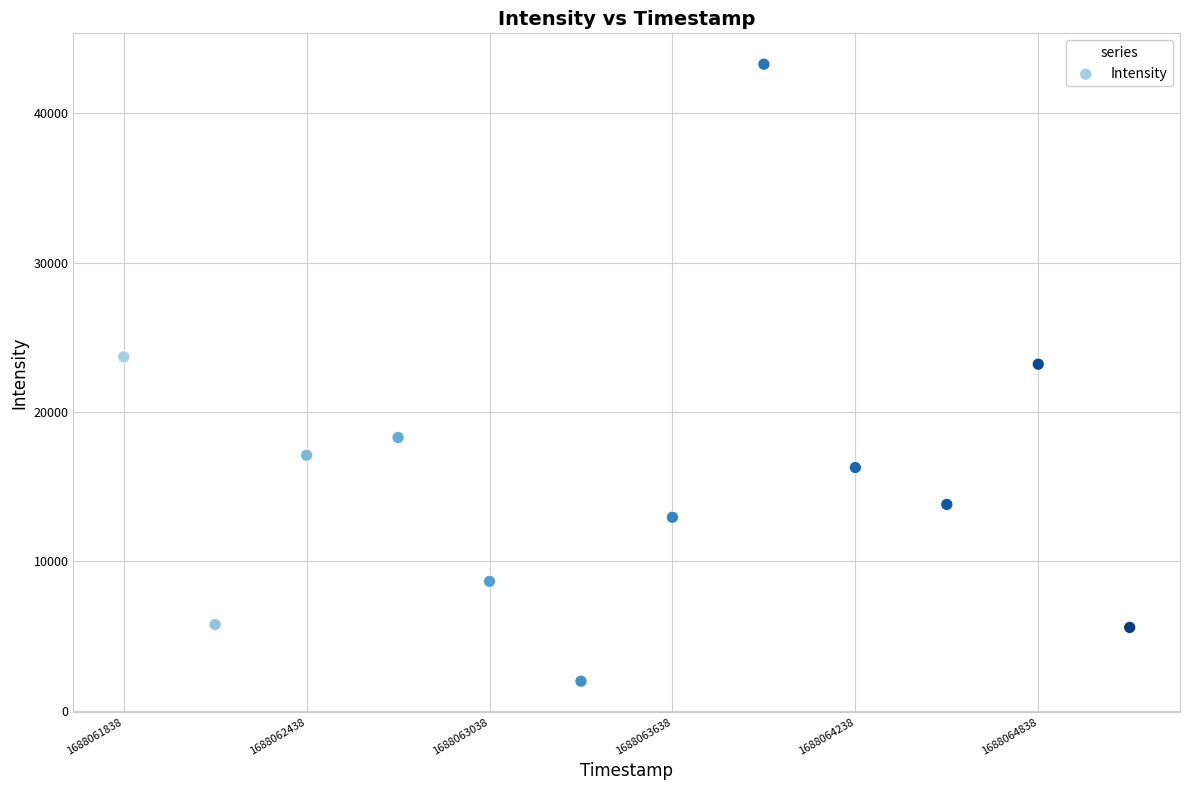

What is the range of Y values (max minus min)?

41310.6